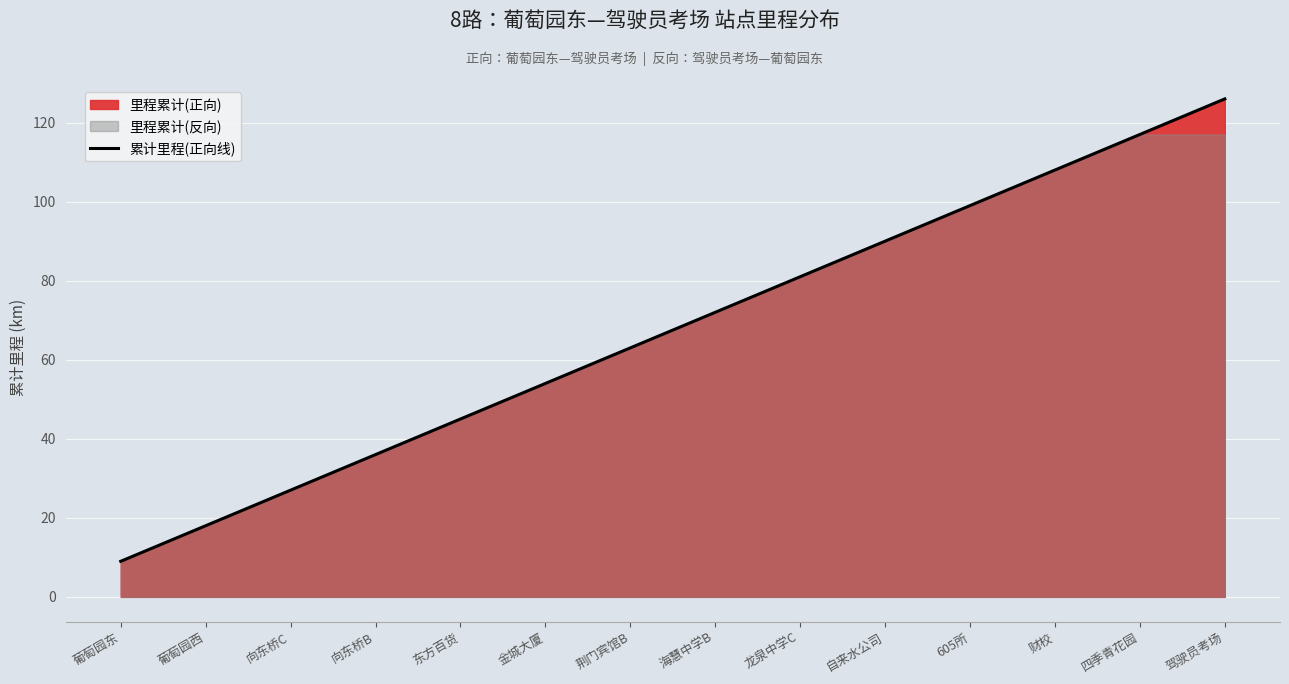

What is the lowest value of the 累计里程(正向线) series?

9